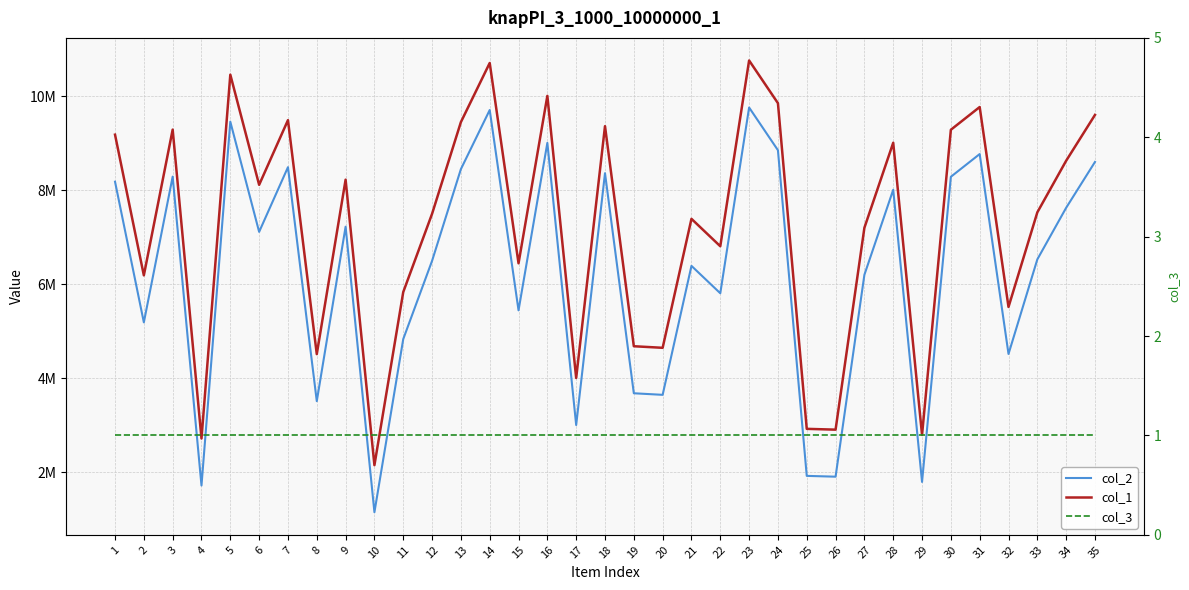

At which category is the sum across all series the highest?

23